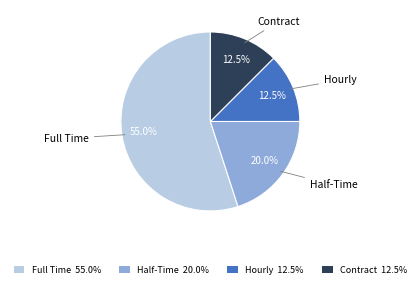

What percentage do Contract and Full Time together represent?

67.5%